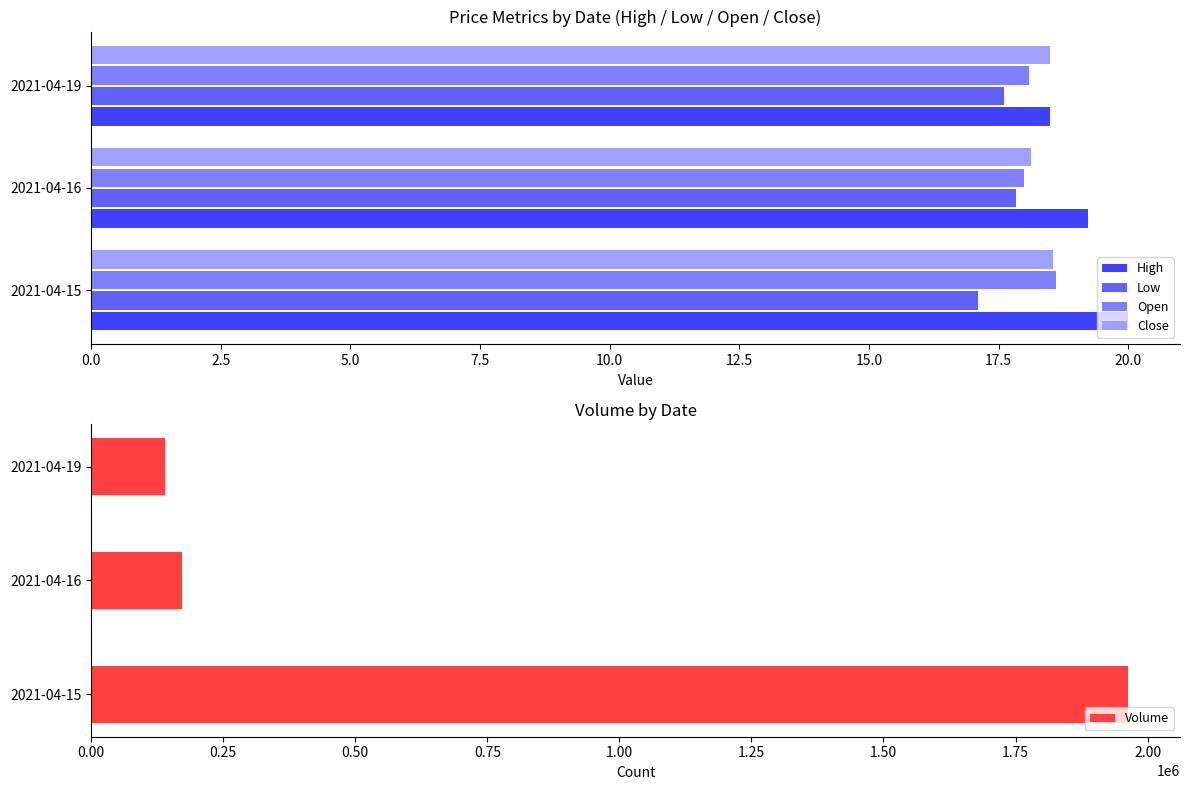

The value of Volume at 2021-04-15 is 1963200. True or false?

True